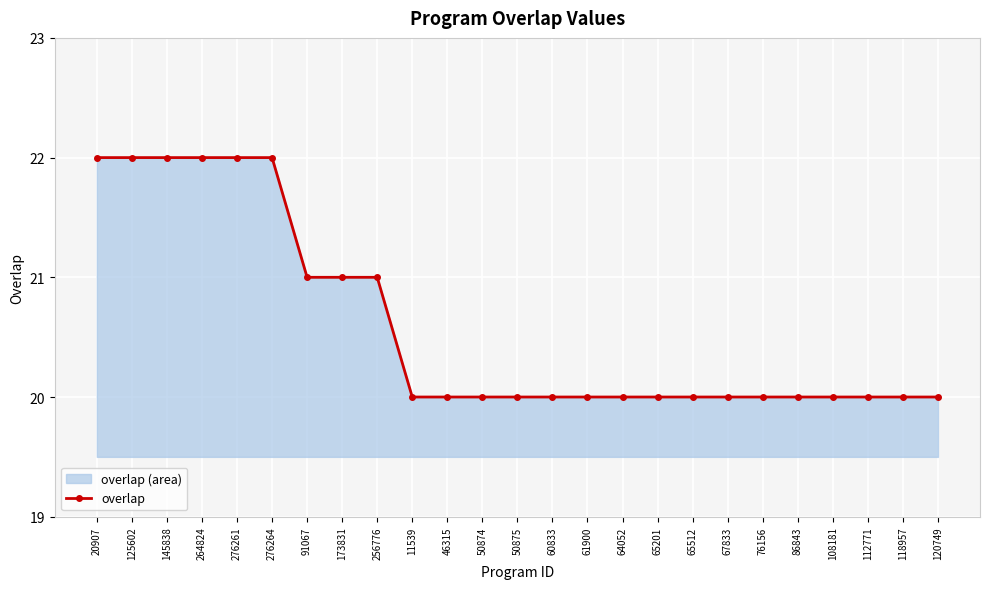

What is the sum of all values?

515